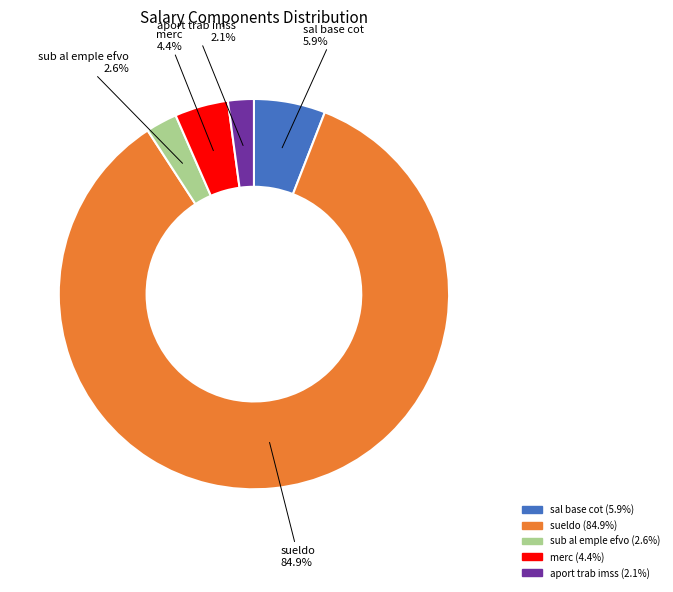

Is there any slice that represents more than half of the pie?

Yes